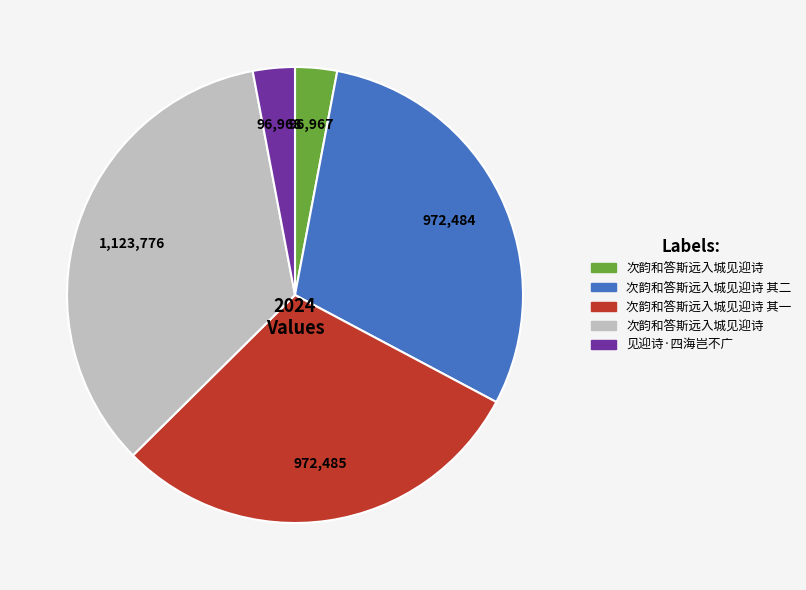

Is there a majority slice in this chart?

No